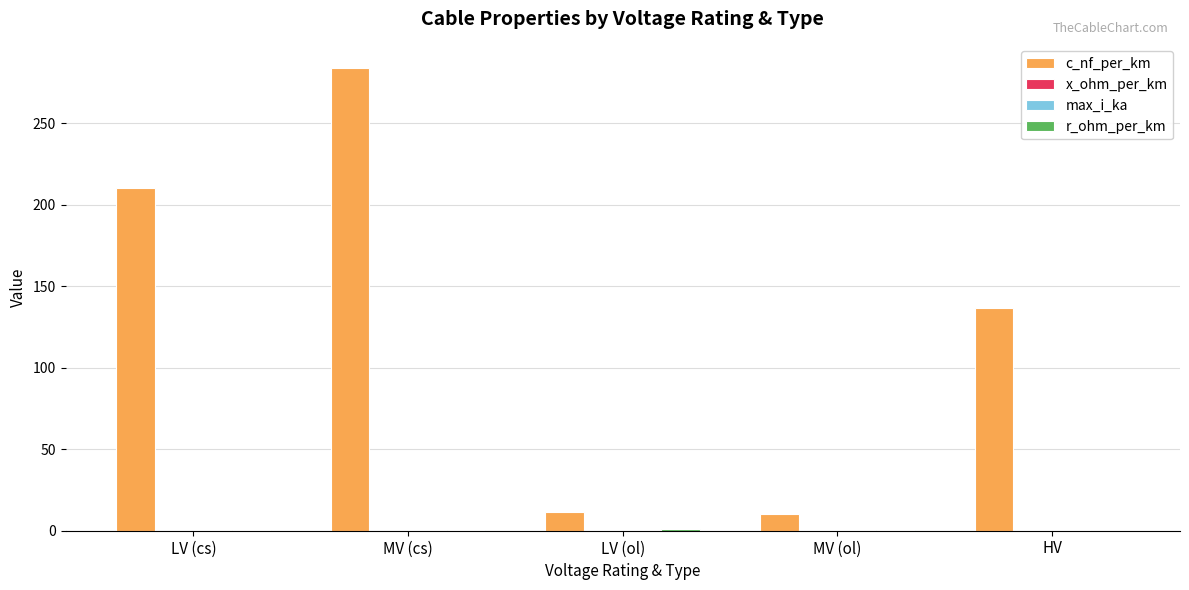

Which series changed the most between MV (cs) and LV (ol)?

c_nf_per_km